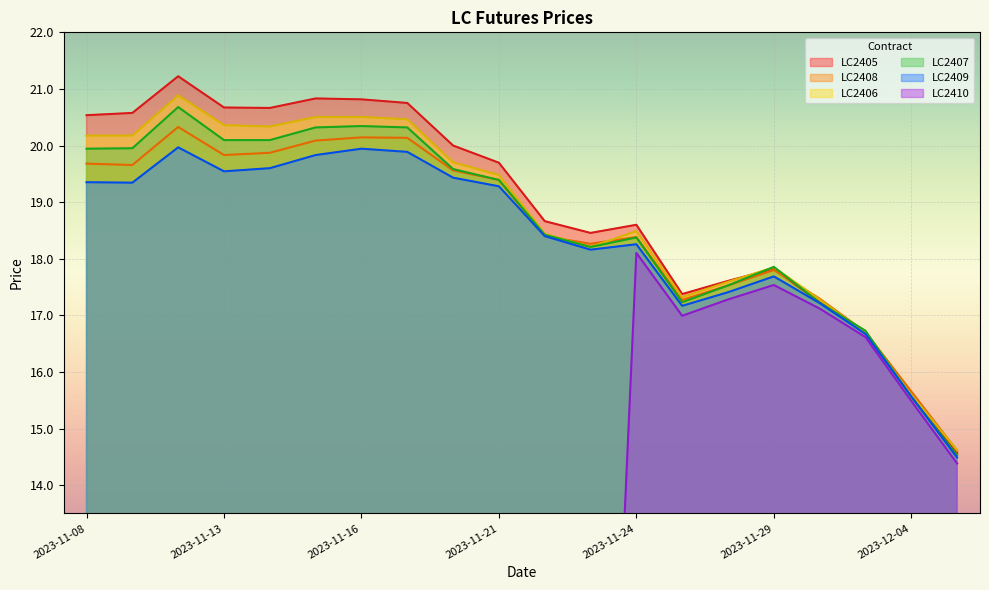

List the labels in order of LC2405 value, largest first.

2023-11-10, 2023-11-15, 2023-11-16, 2023-11-17, 2023-11-13, 2023-11-14, 2023-11-09, 2023-11-08, 2023-11-20, 2023-11-21, 2023-11-22, 2023-11-24, 2023-11-23, 2023-11-29, 2023-11-28, 2023-11-27, 2023-11-30, 2023-12-01, 2023-12-04, 2023-12-05